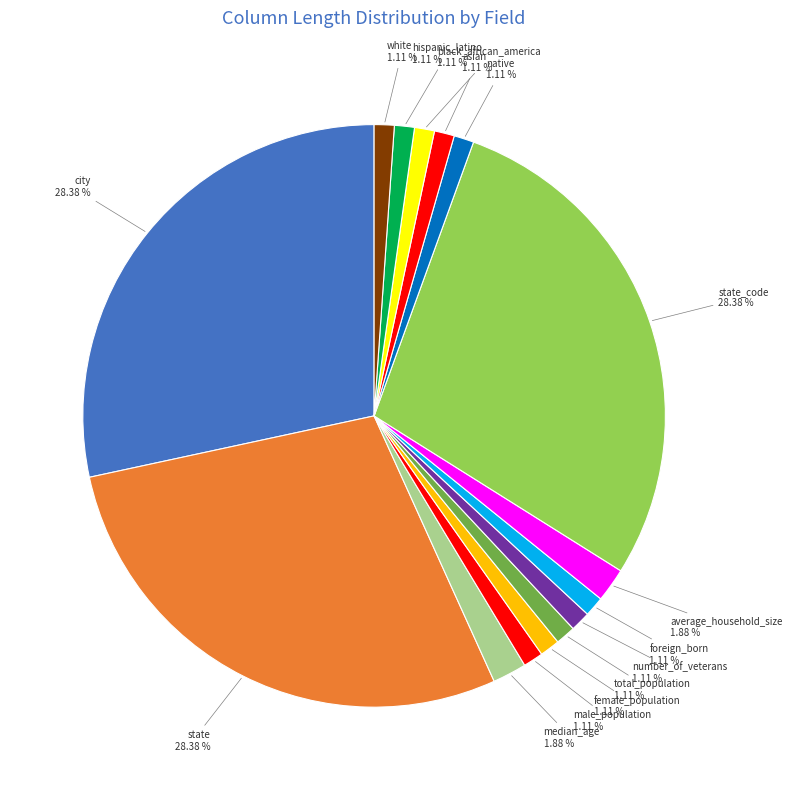

How many segments does this pie chart have?

15